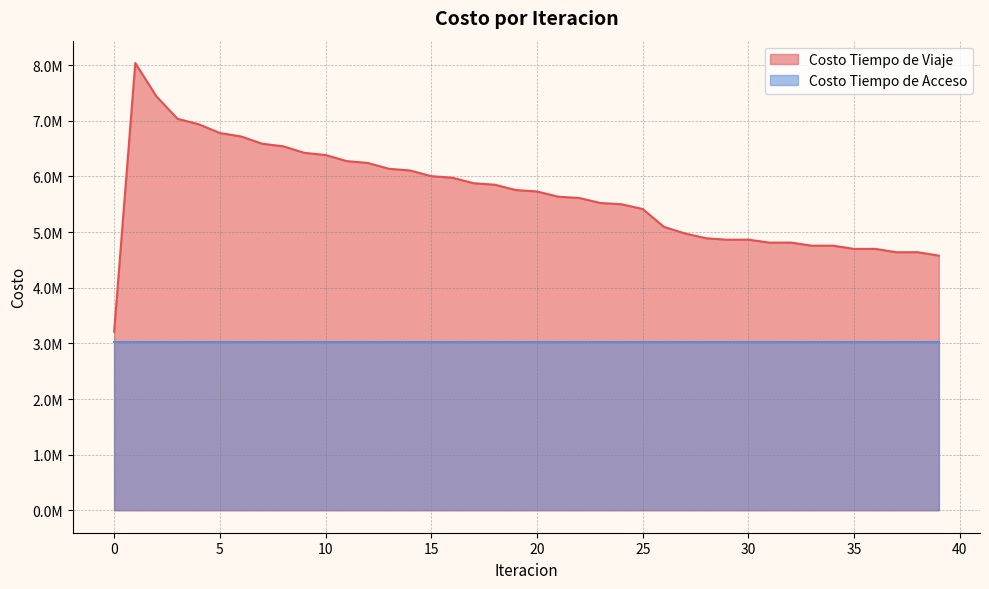

What is the change in value from 15 to 29?

-1142537.6